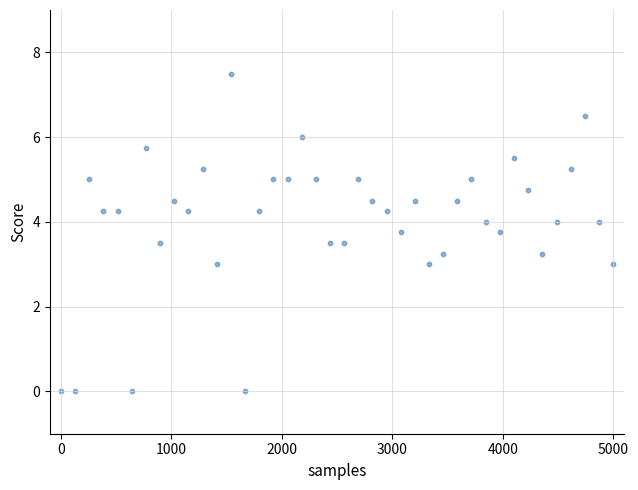

What is the range of Y values (max minus min)?

7.5